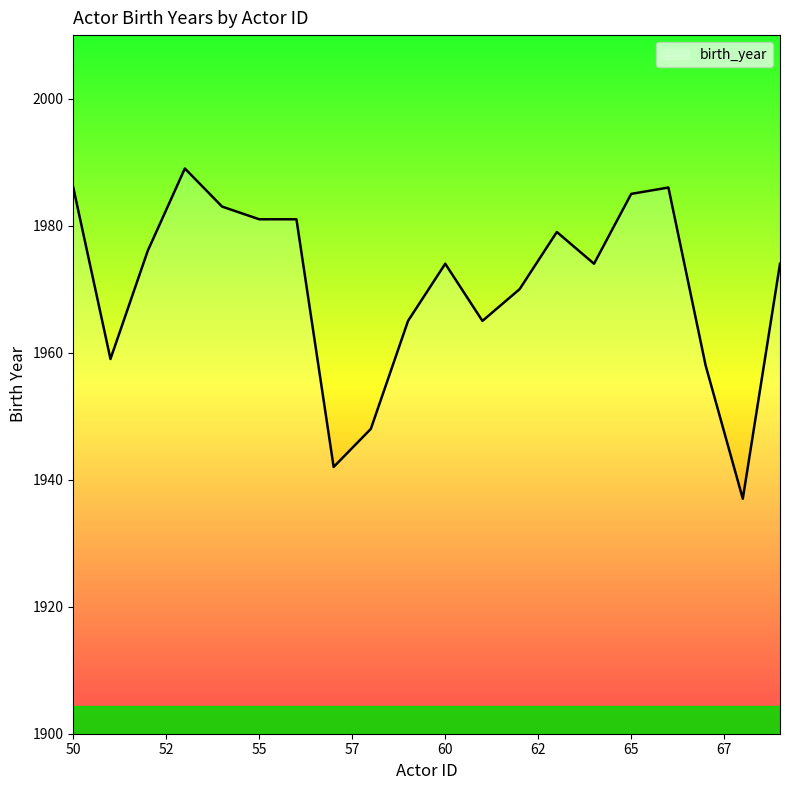

What is the difference between the maximum and minimum values?

52